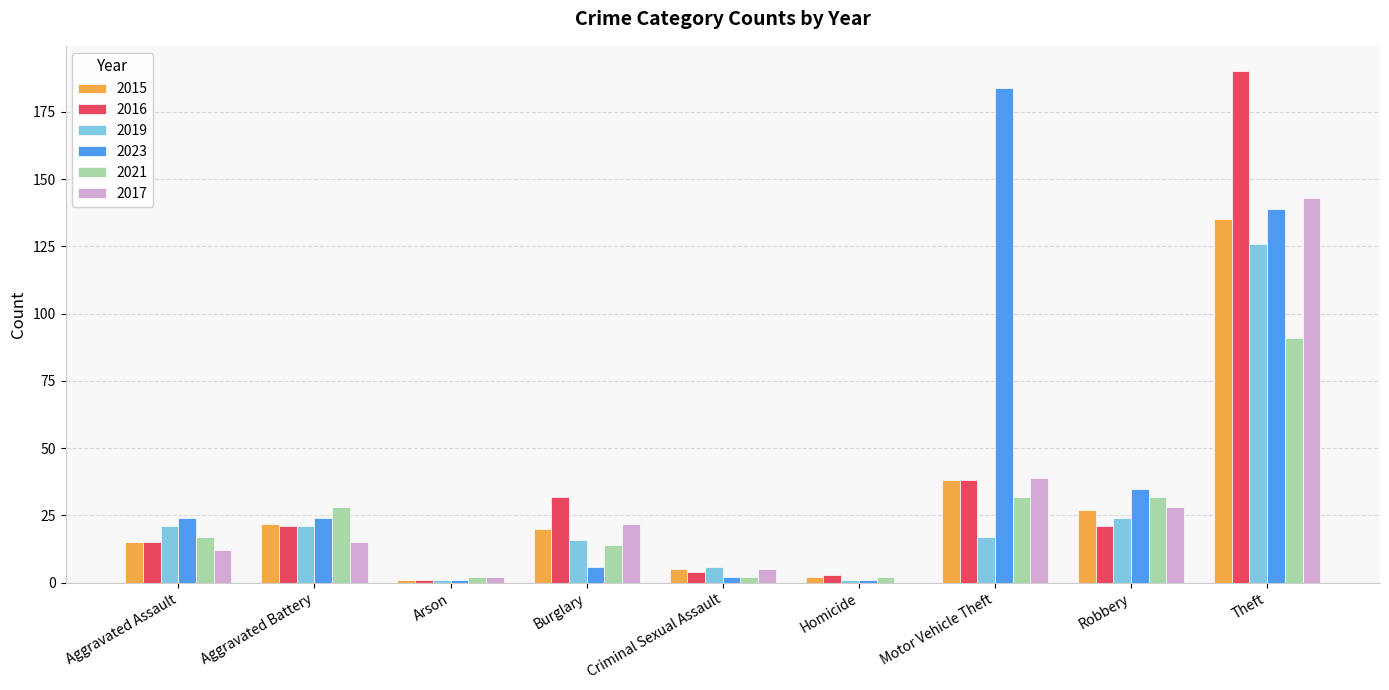

Which series has the largest range (max minus min)?

2016